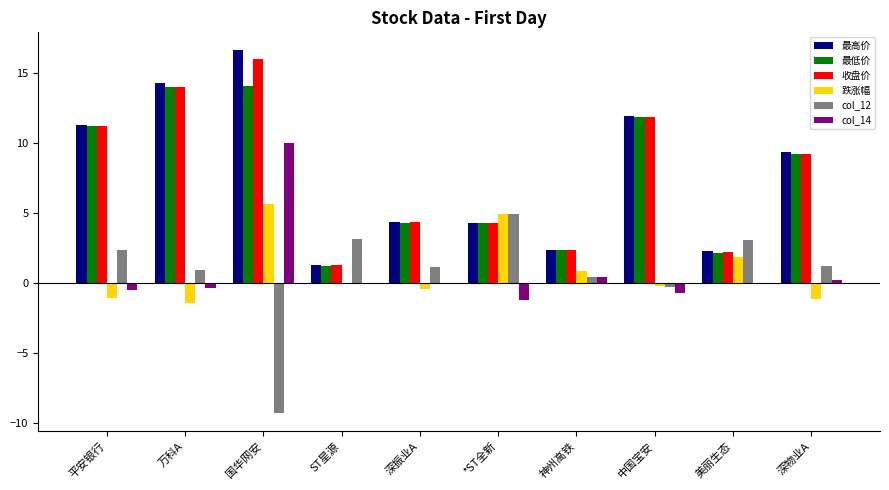

True or false: col_12 has a value of 1.1 at 深振业A.

True